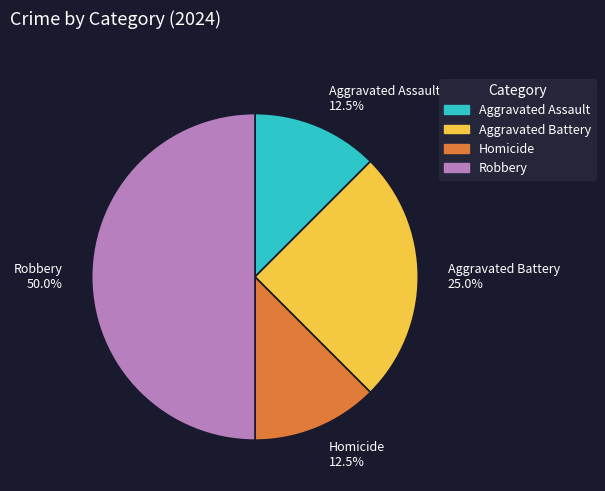

Is the sum of Homicide 12.5% and Robbery 50.0% greater than half?

Yes